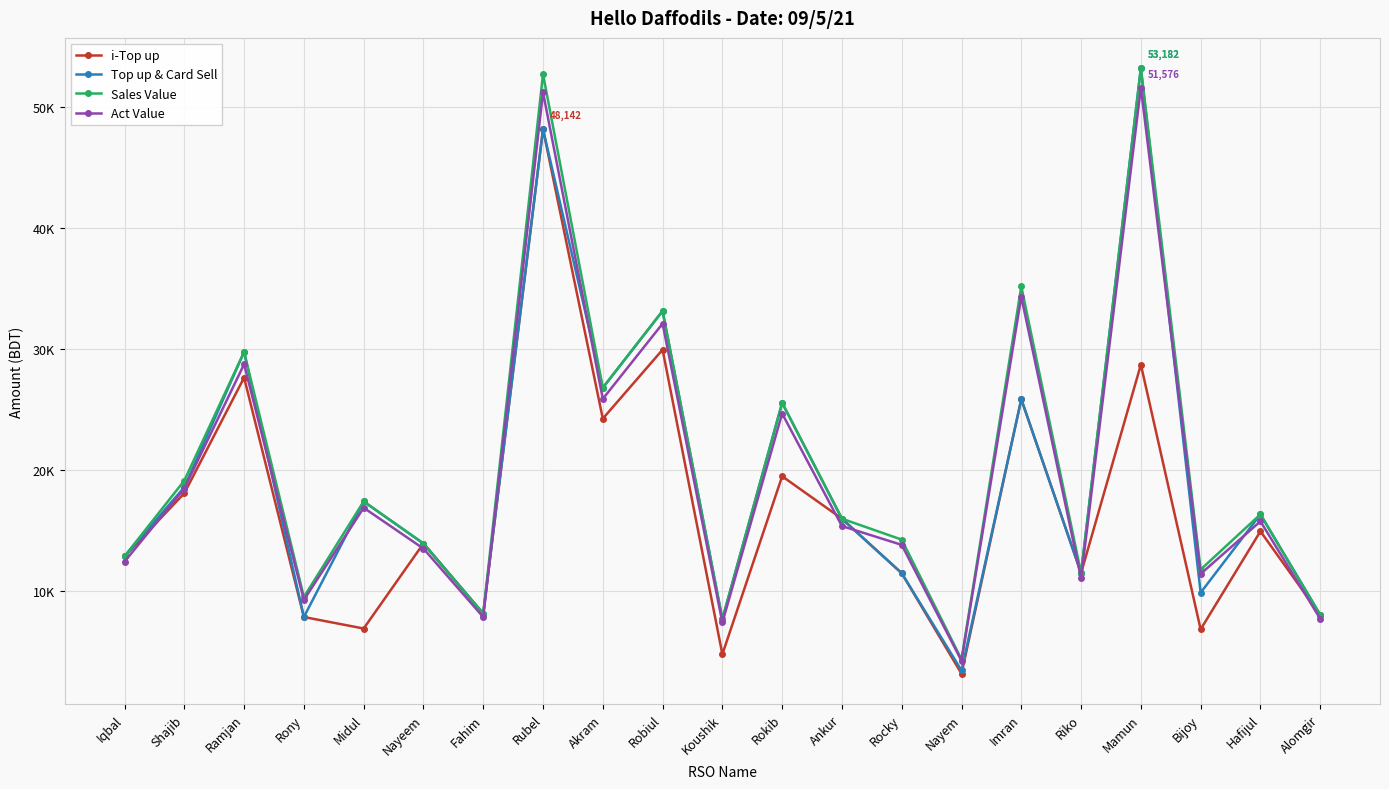

What are all the series names shown in the legend?

i-Top up, Top up & Card Sell, Sales Value, Act Value